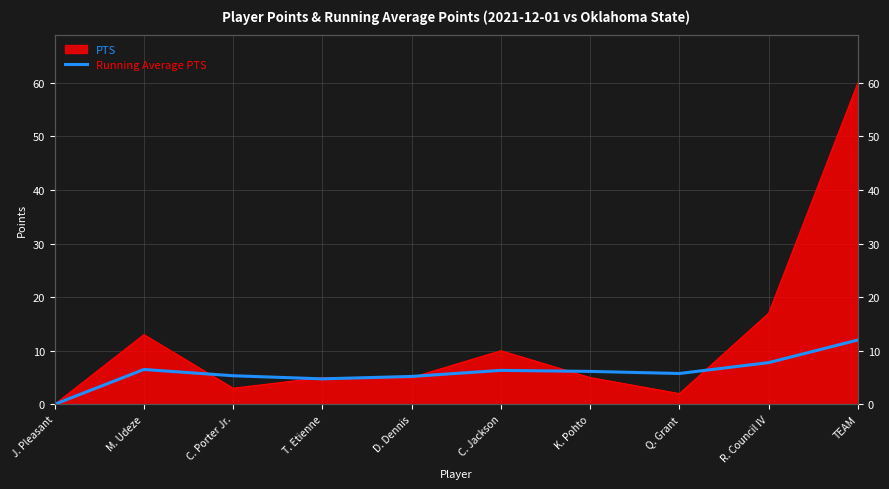

Which label corresponds to the largest value in the chart?

TEAM